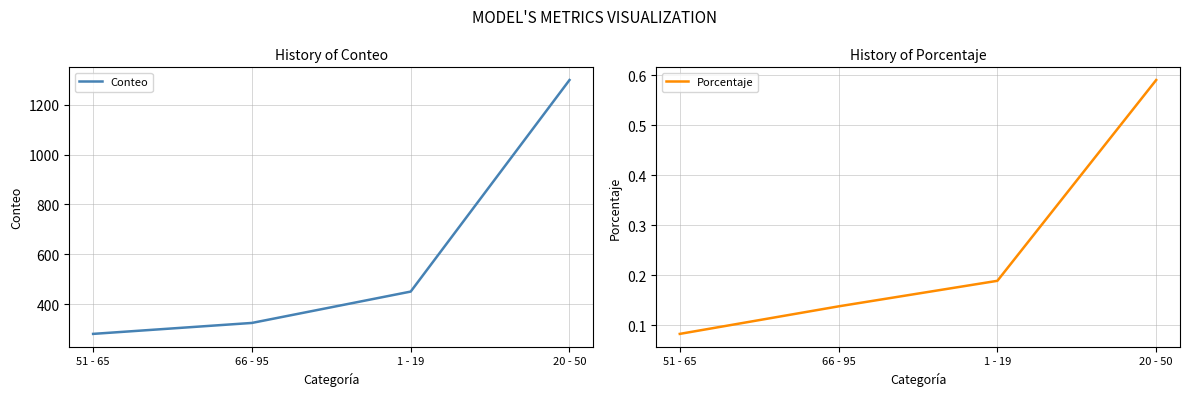

What is the difference between the highest and lowest values at 20 - 50?

1299.4